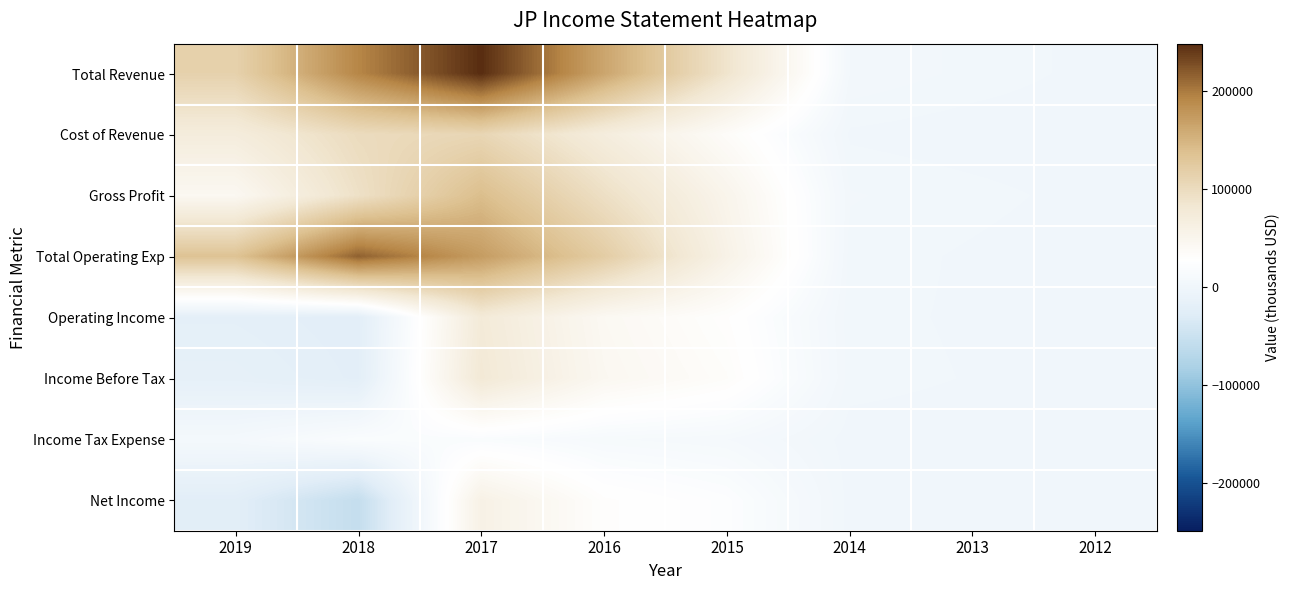

Which series has the largest range (max minus min)?

Total Revenue